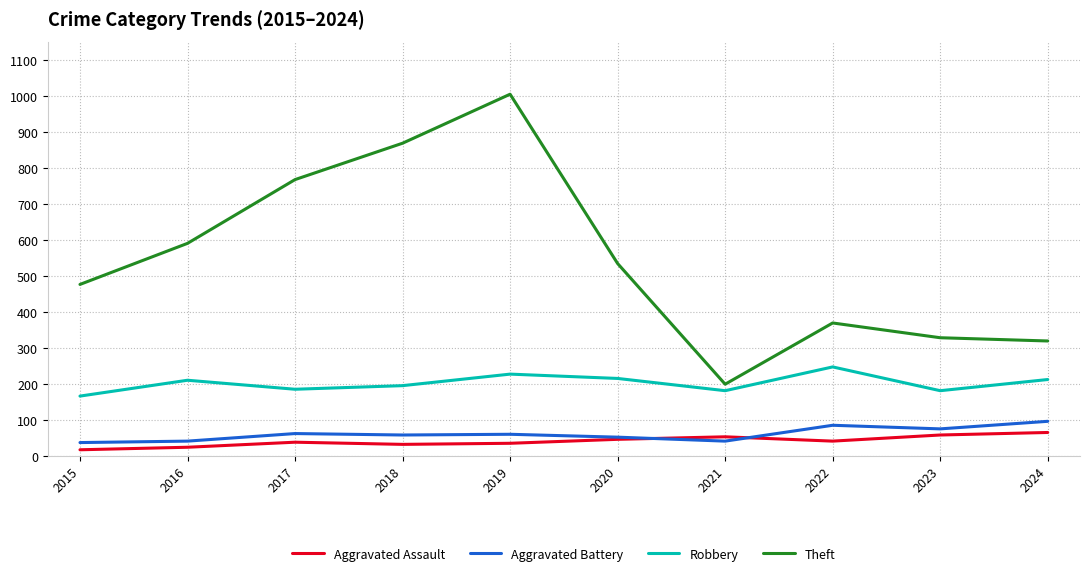

Rank the series by their maximum value, from highest to lowest.

Theft, Robbery, Aggravated Battery, Aggravated Assault